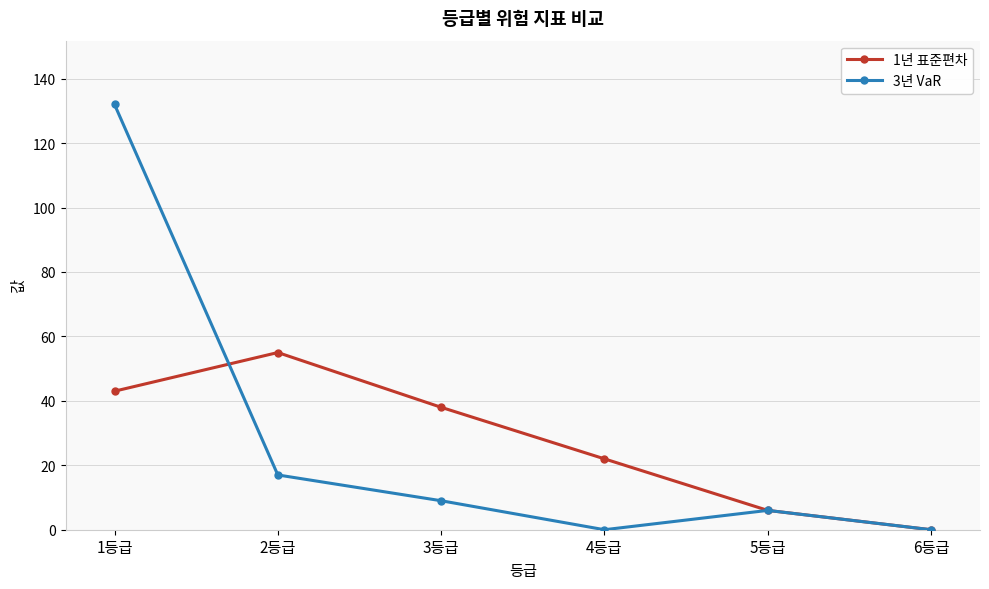

Where is 3년 VaR nearest to the value 66?

2등급